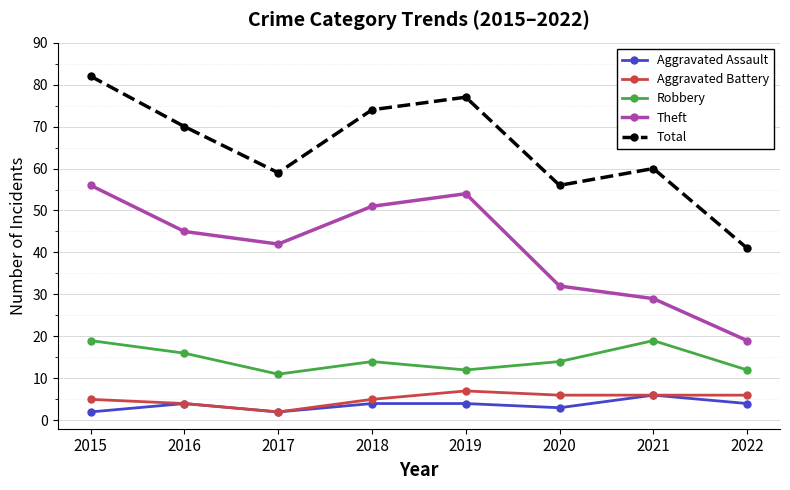

Reading right to left, list all the values displayed in this chart.

Aggravated Assault: 2022=4	2021=6	2020=3	2019=4	2018=4	2017=2	2016=4	2015=2
Aggravated Battery: 2022=6	2021=6	2020=6	2019=7	2018=5	2017=2	2016=4	2015=5
Robbery: 2022=12	2021=19	2020=14	2019=12	2018=14	2017=11	2016=16	2015=19
Theft: 2022=19	2021=29	2020=32	2019=54	2018=51	2017=42	2016=45	2015=56
Total: 2022=41	2021=60	2020=56	2019=77	2018=74	2017=59	2016=70	2015=82